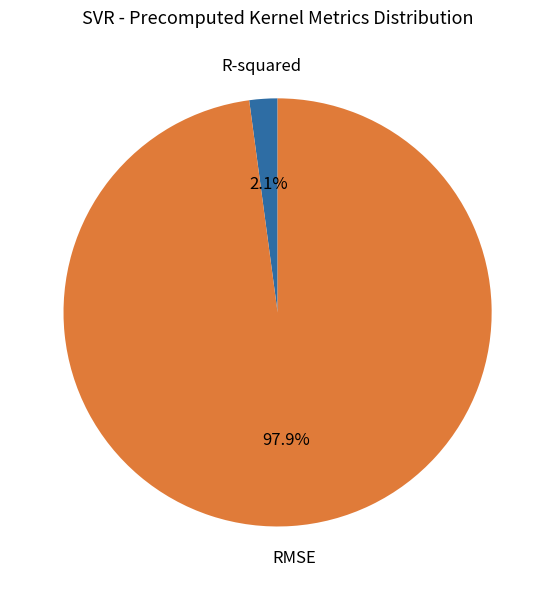

Rank the categories by value from lowest to highest.

R-squared, RMSE